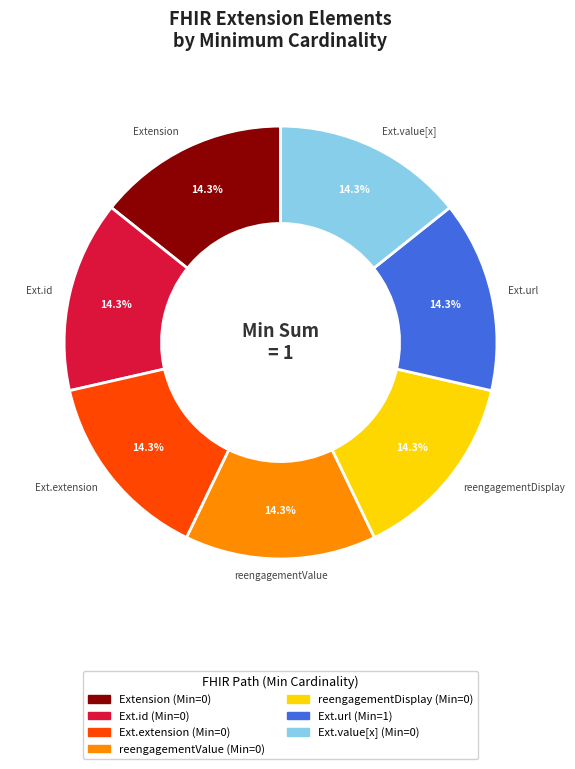

Does any single category account for the majority?

No